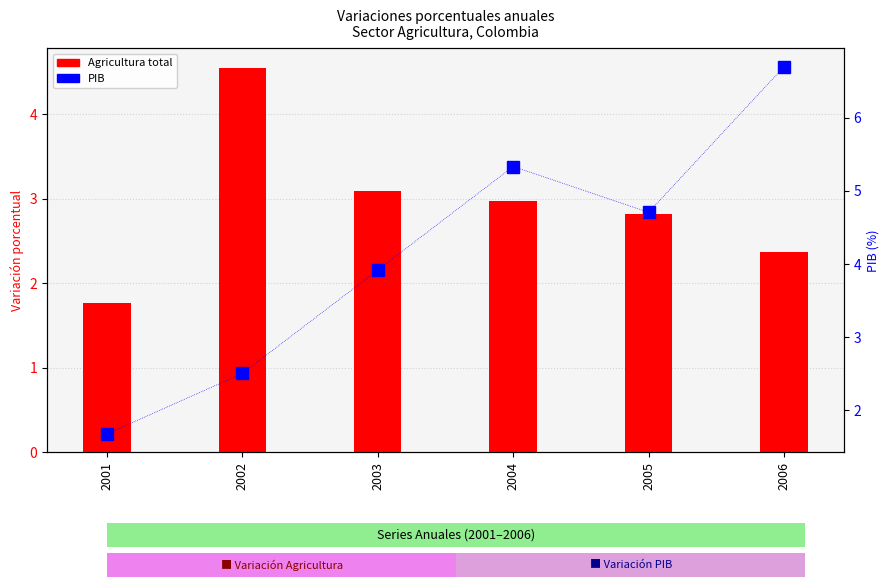

How many series are shown in this chart?

2